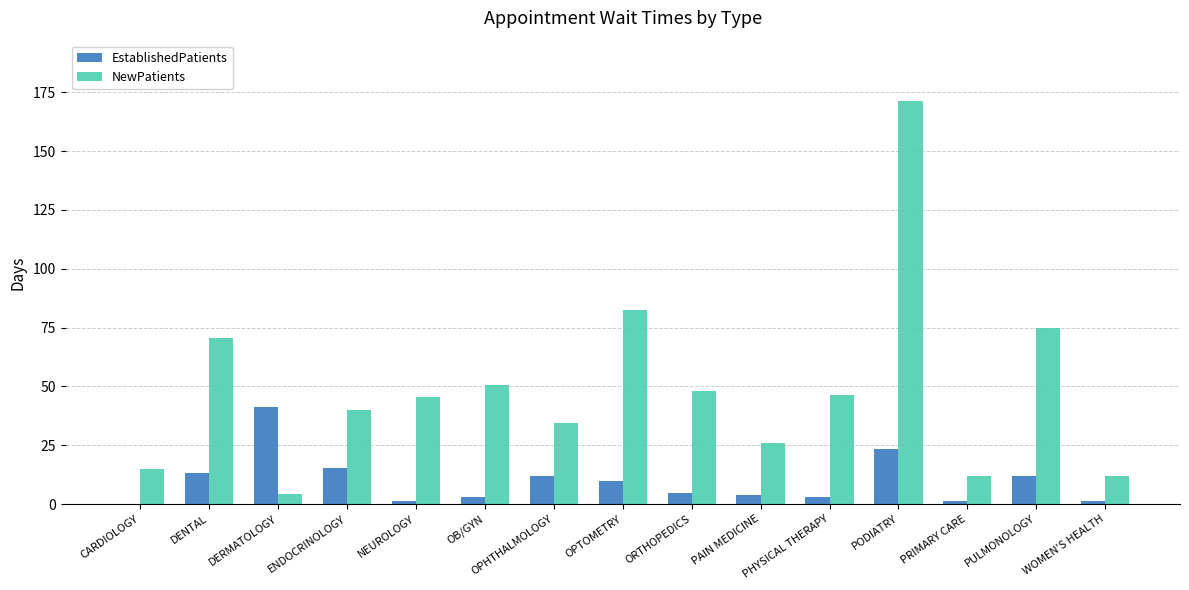

What is the spread (max minus min) of values at DERMATOLOGY?

37.1